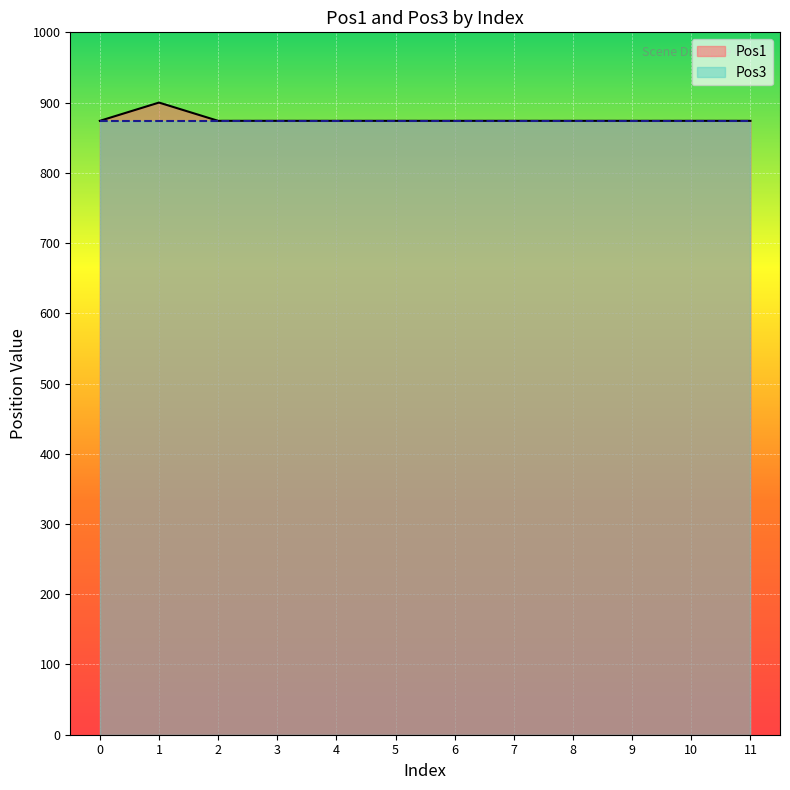

What is the value of the Pos3 point at the 4th from the left?

874